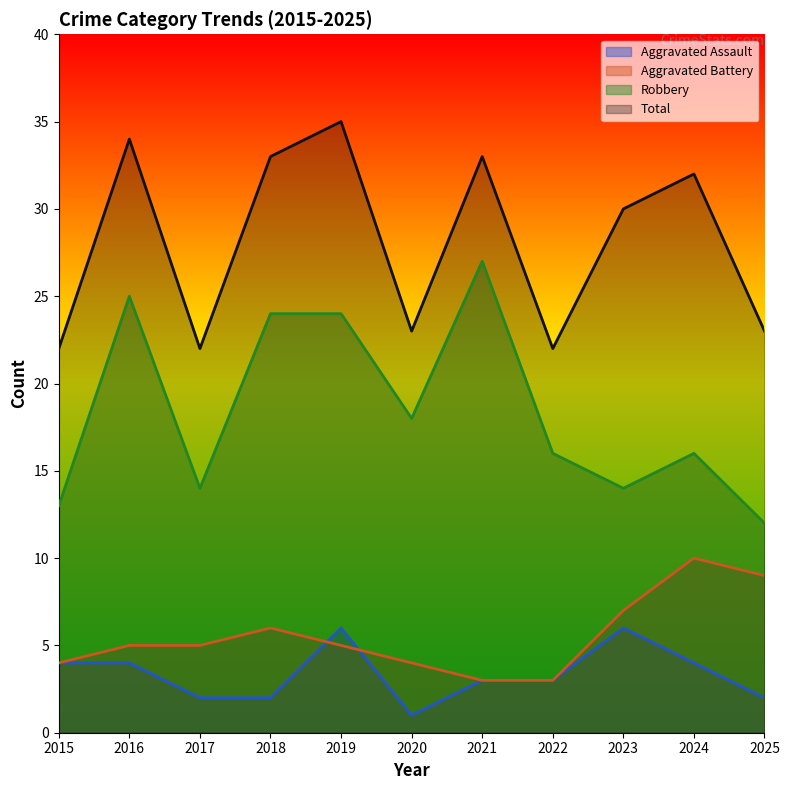

At which label does Aggravated Assault reach its peak?

2019